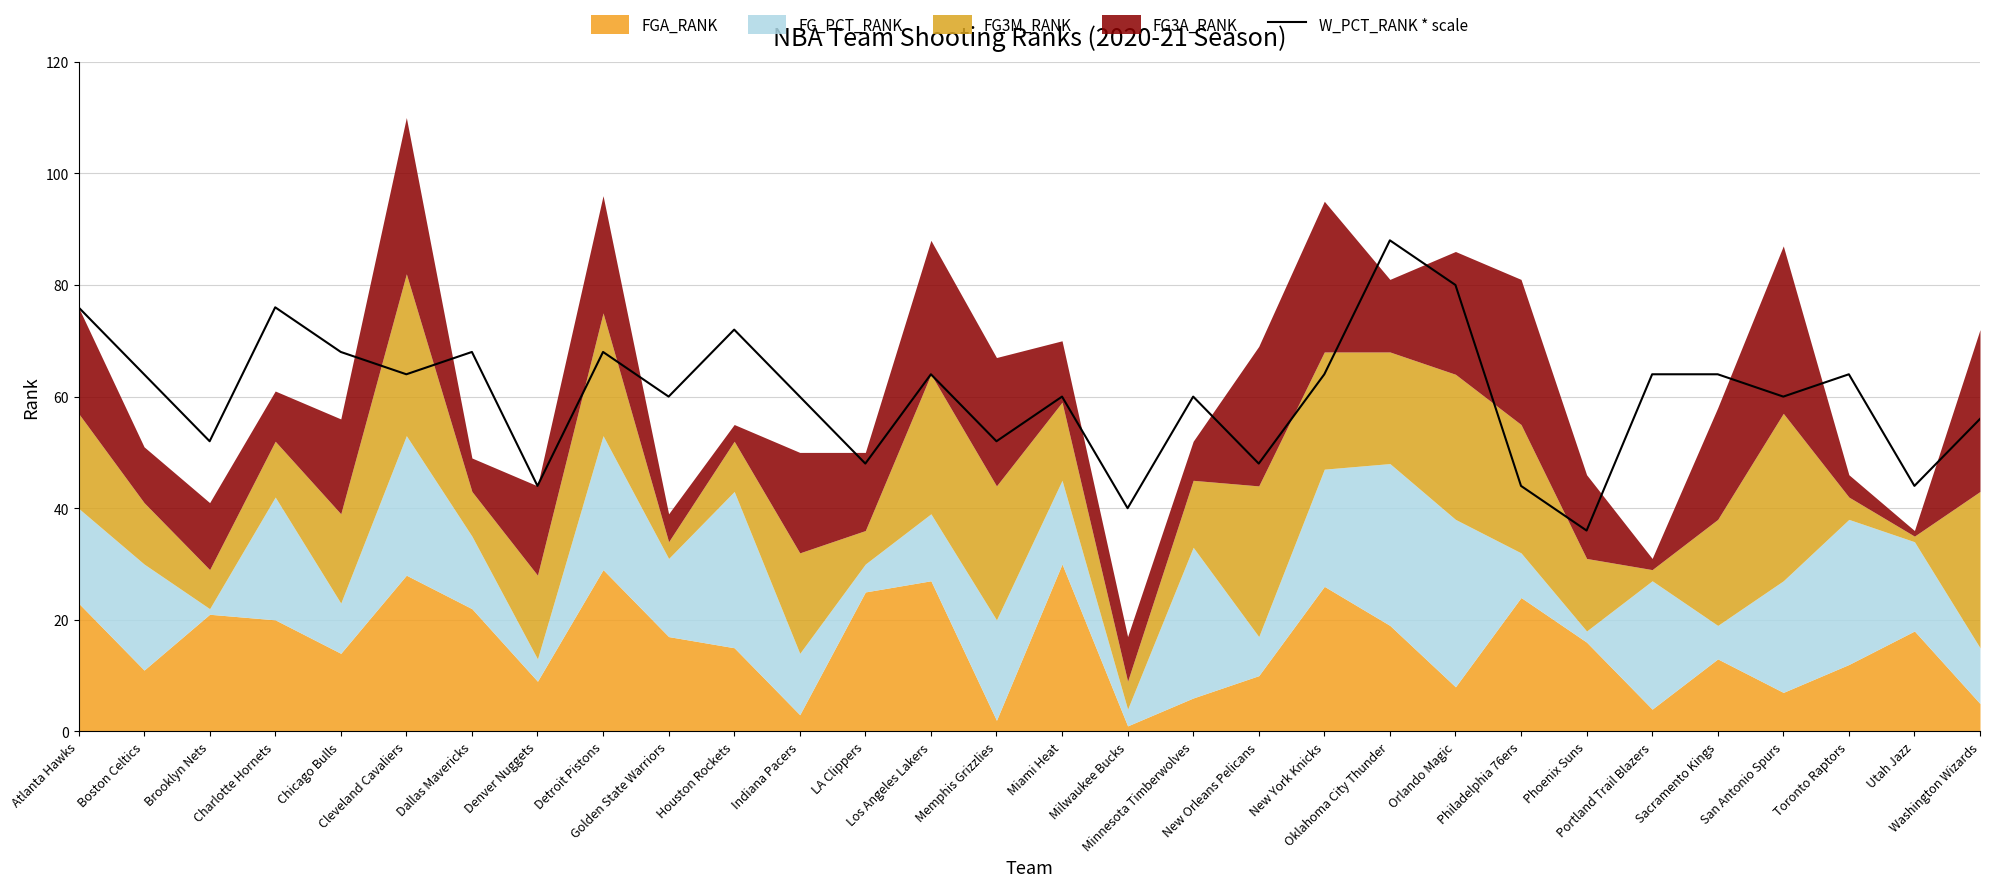

How many interior local valleys (lower than both neighbors) does the data have?

11